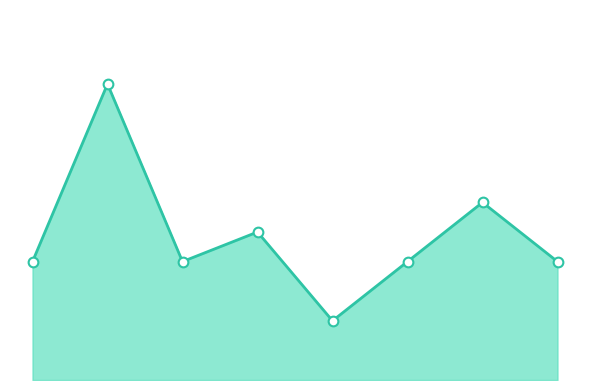

How many interior local peaks (higher than both neighbors) does the data have?

3